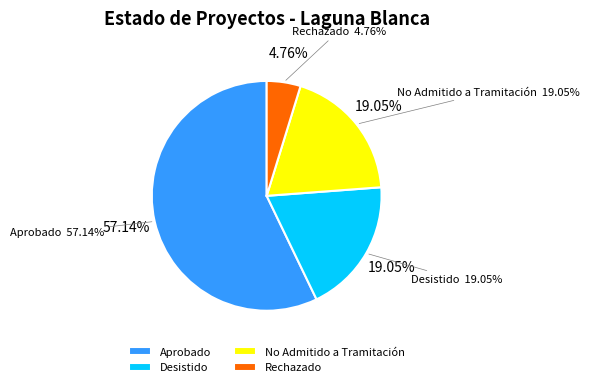

To the nearest percent, what is the average slice percentage?

25%